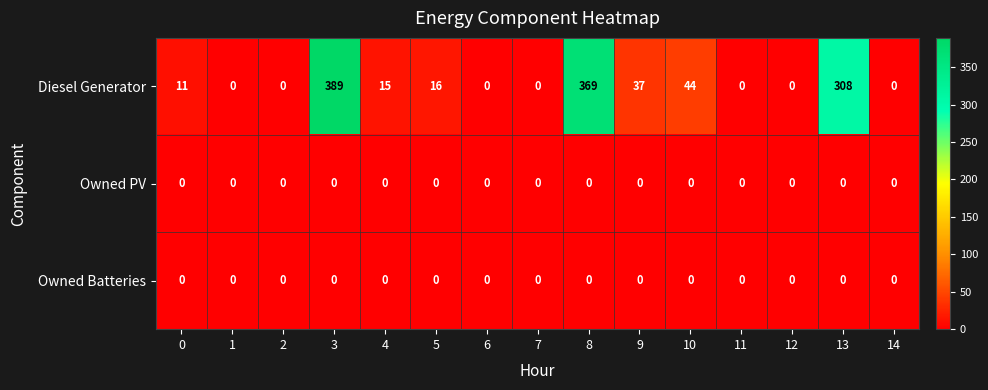

Which series has the widest spread of values?

Diesel Generator